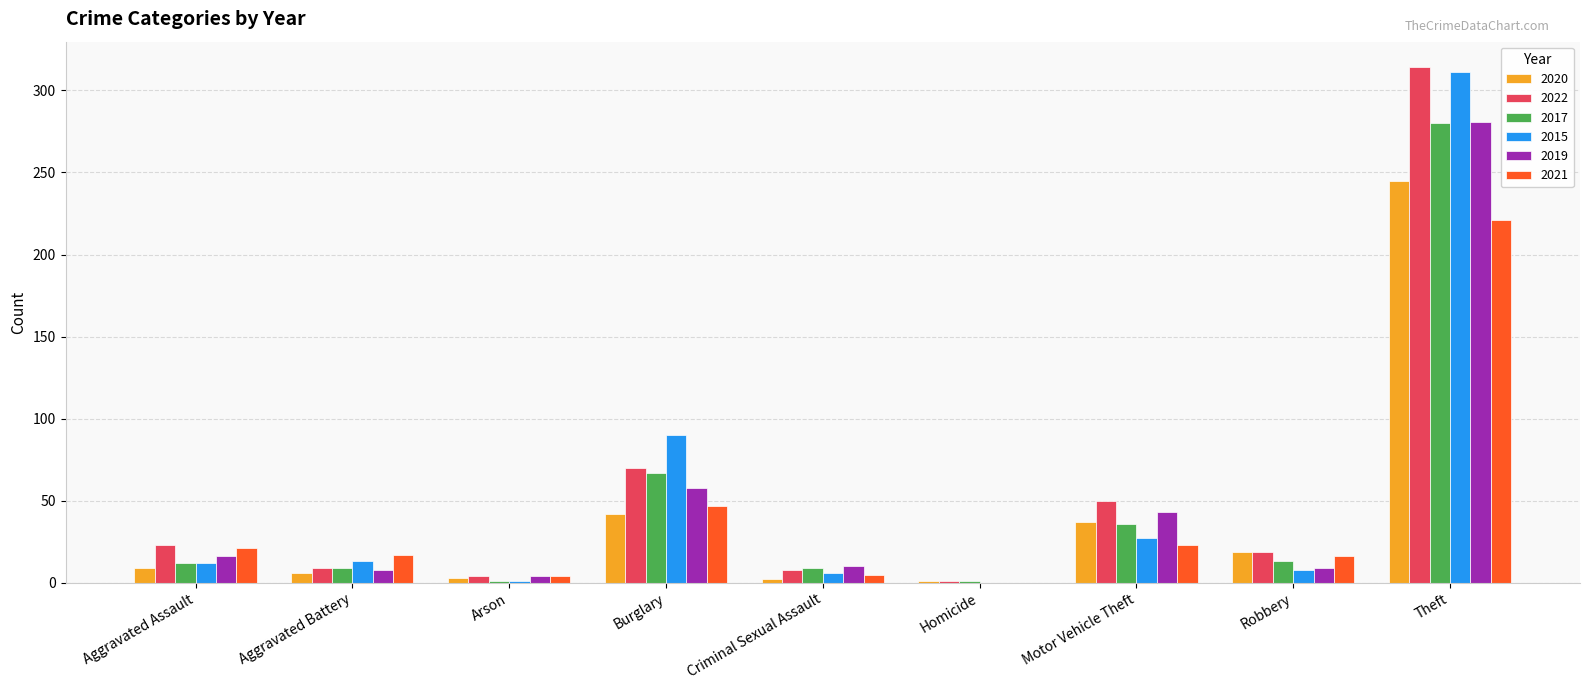

Where is 2015 nearest to the value 155?

Burglary